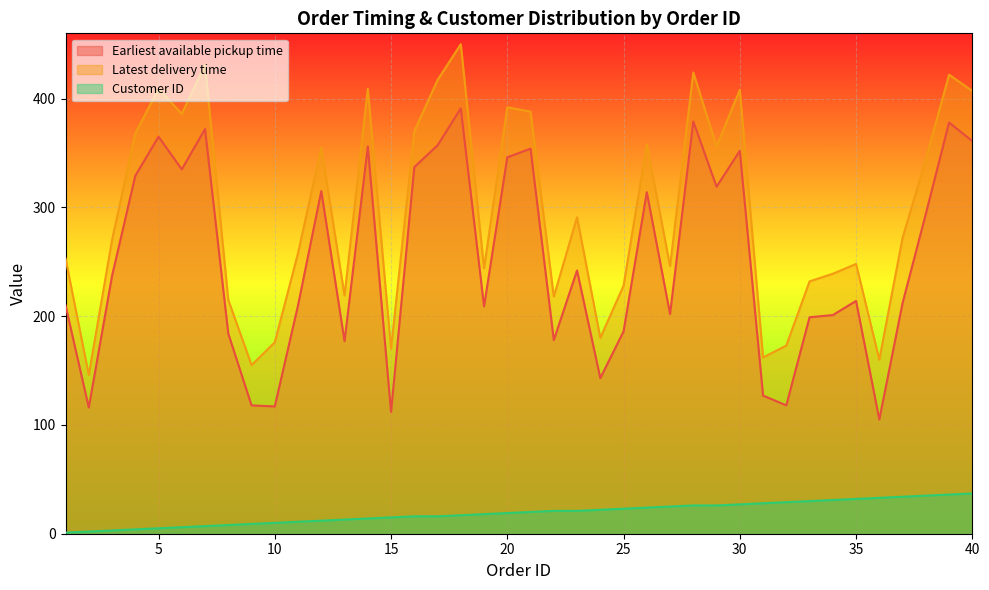

True or false: Latest delivery time and Customer ID intersect in this chart.

False